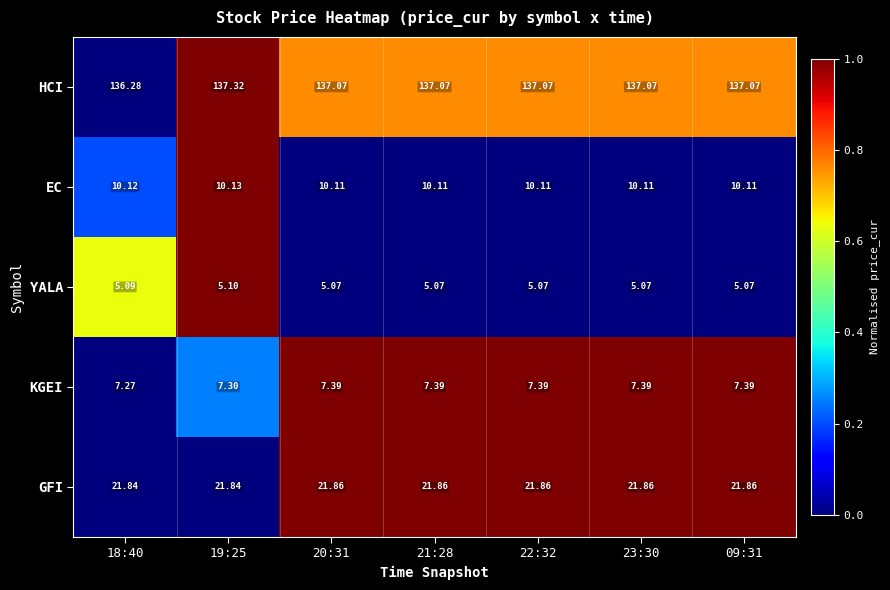

How many data points in HCI are above 137?

6